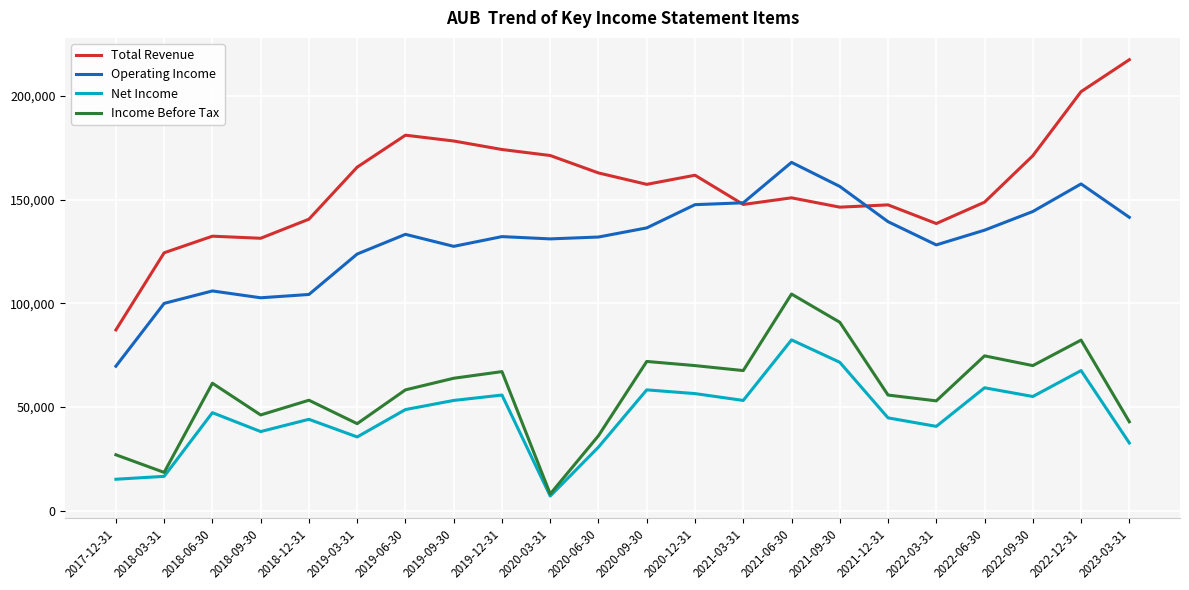

Rank the series by their maximum value, from highest to lowest.

Total Revenue, Operating Income, Income Before Tax, Net Income